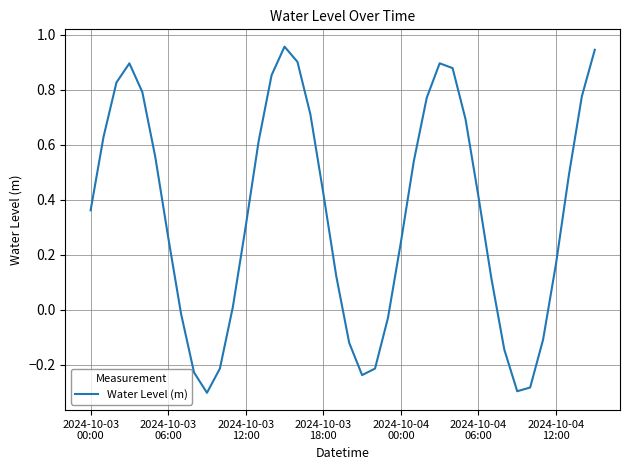

What is the difference between the maximum and minimum values?

1.3